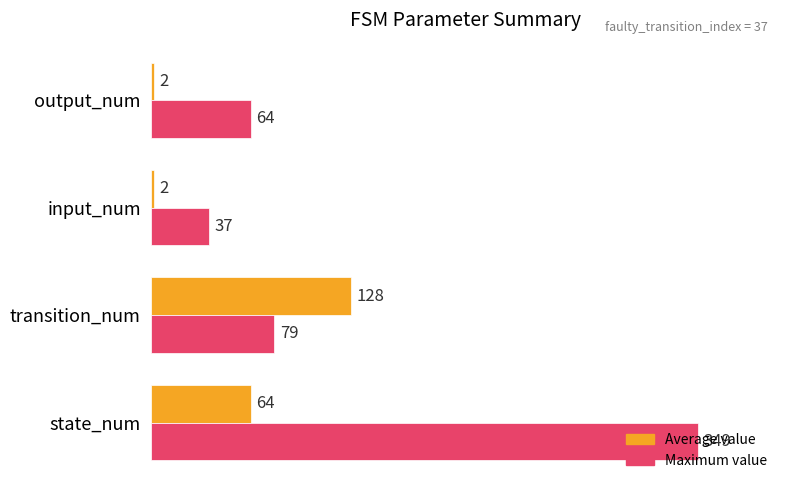

Which series has the widest spread of values?

Maximum value